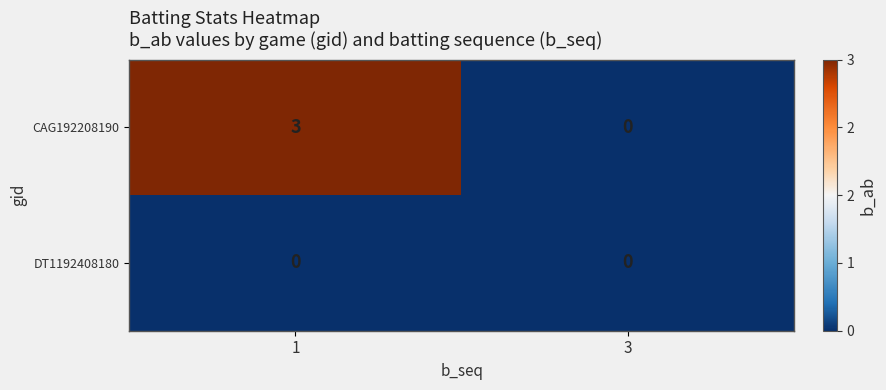

At 1, list the series in order from smallest to largest.

DT1192408180, CAG192208190